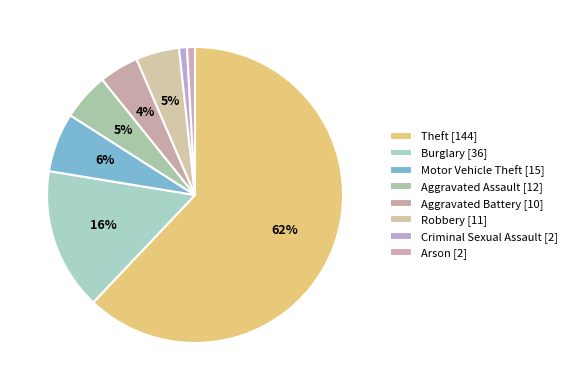

Which slice represents more than half of the pie?

Theft